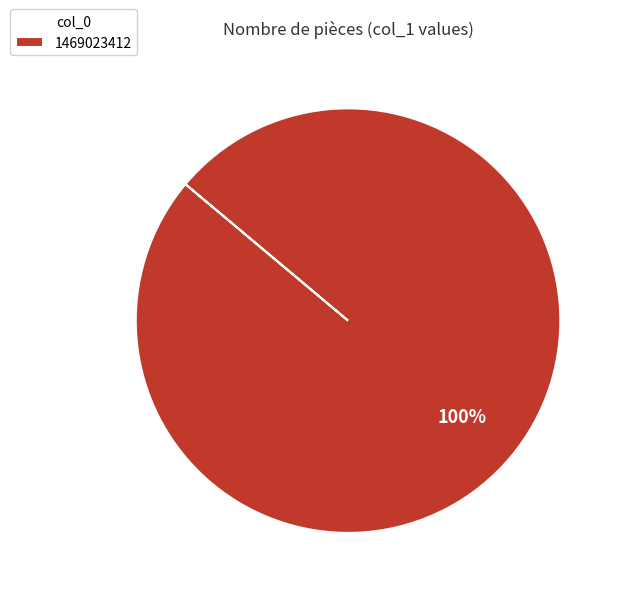

Count the number of slices in the pie.

1